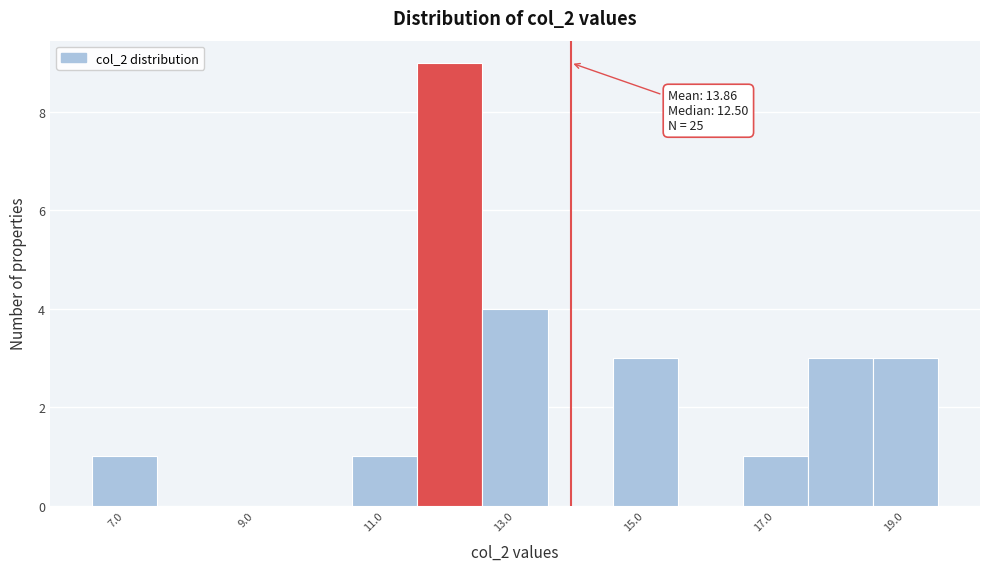

Which range on the x-axis has the tallest bar?

11.5 to 12.5